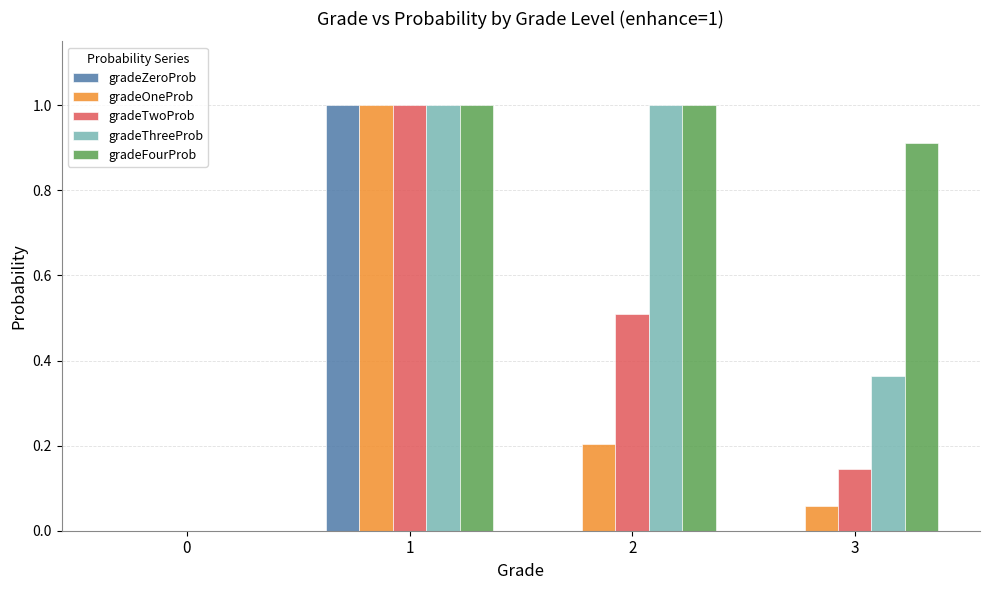

How many values in gradeFourProb are above zero?

3